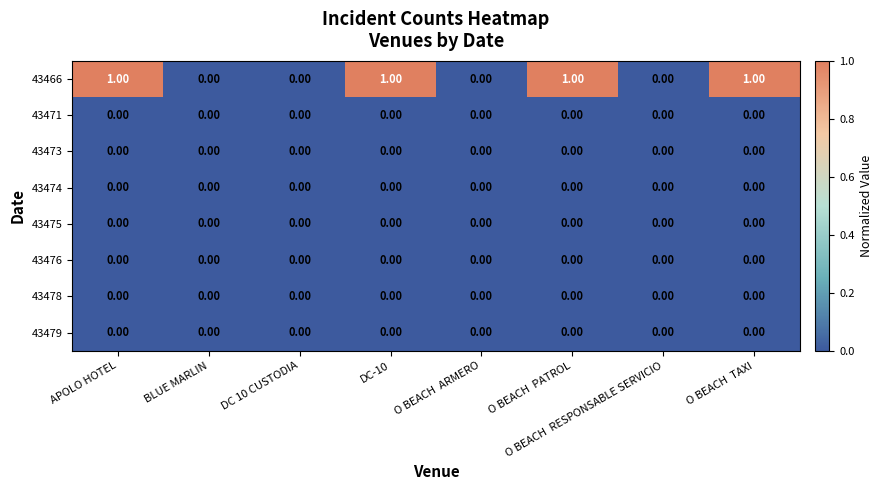

Which series has the largest range (max minus min)?

43466